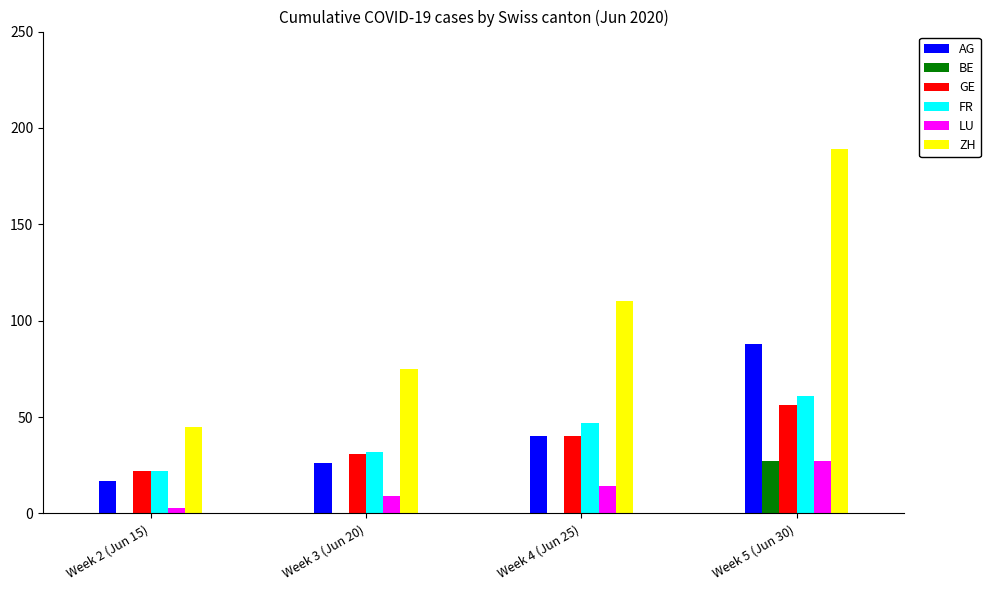

What is the difference between the FR values at Week 4 (Jun 25) and Week 3 (Jun 20)?

15